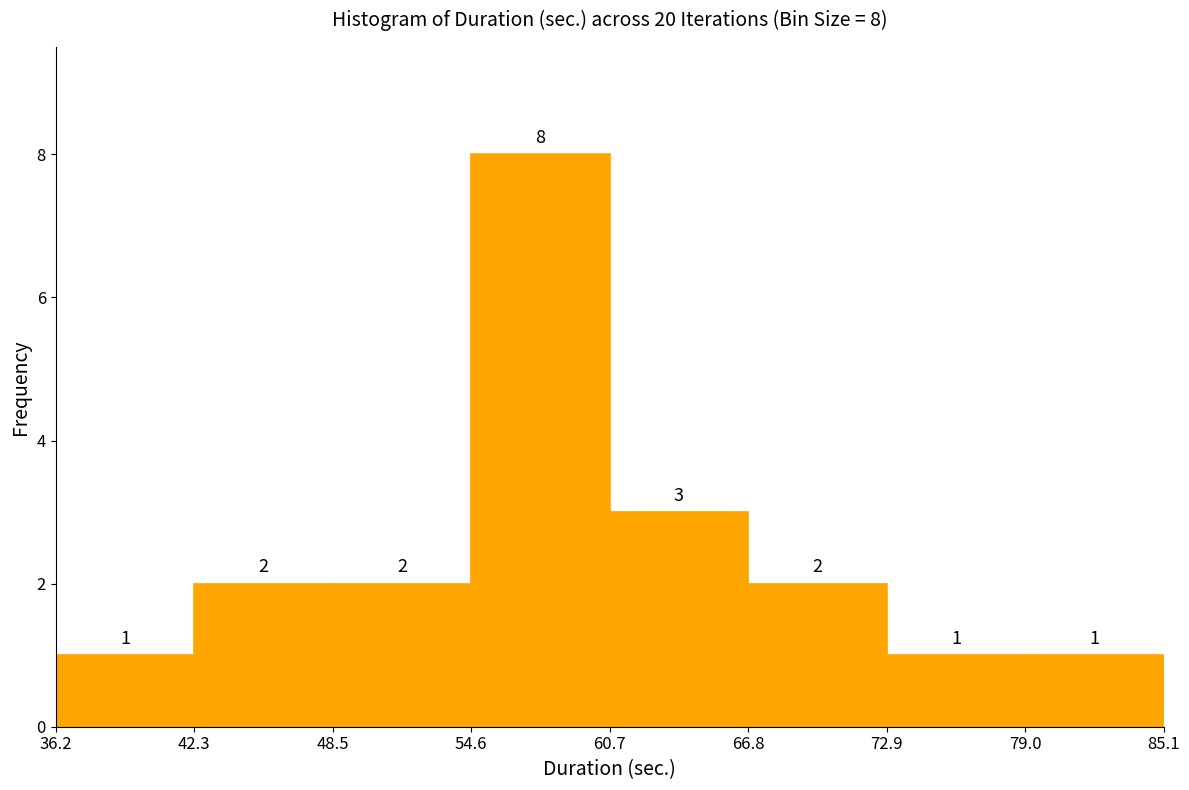

Which range on the x-axis has the tallest bar?

54.6 to 60.7